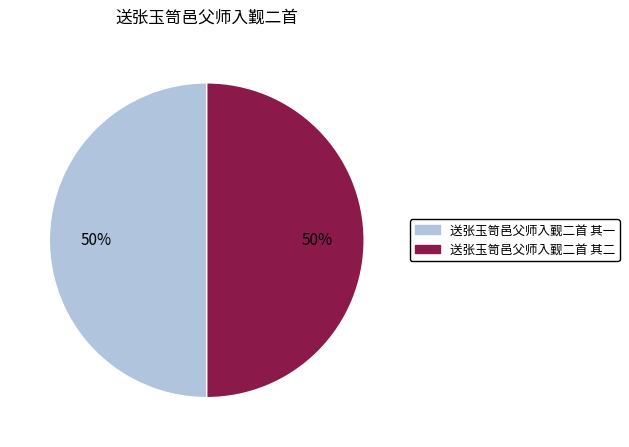

To the nearest percent, what portion does 送张玉笥邑父师入觐二首 其二 represent?

50%